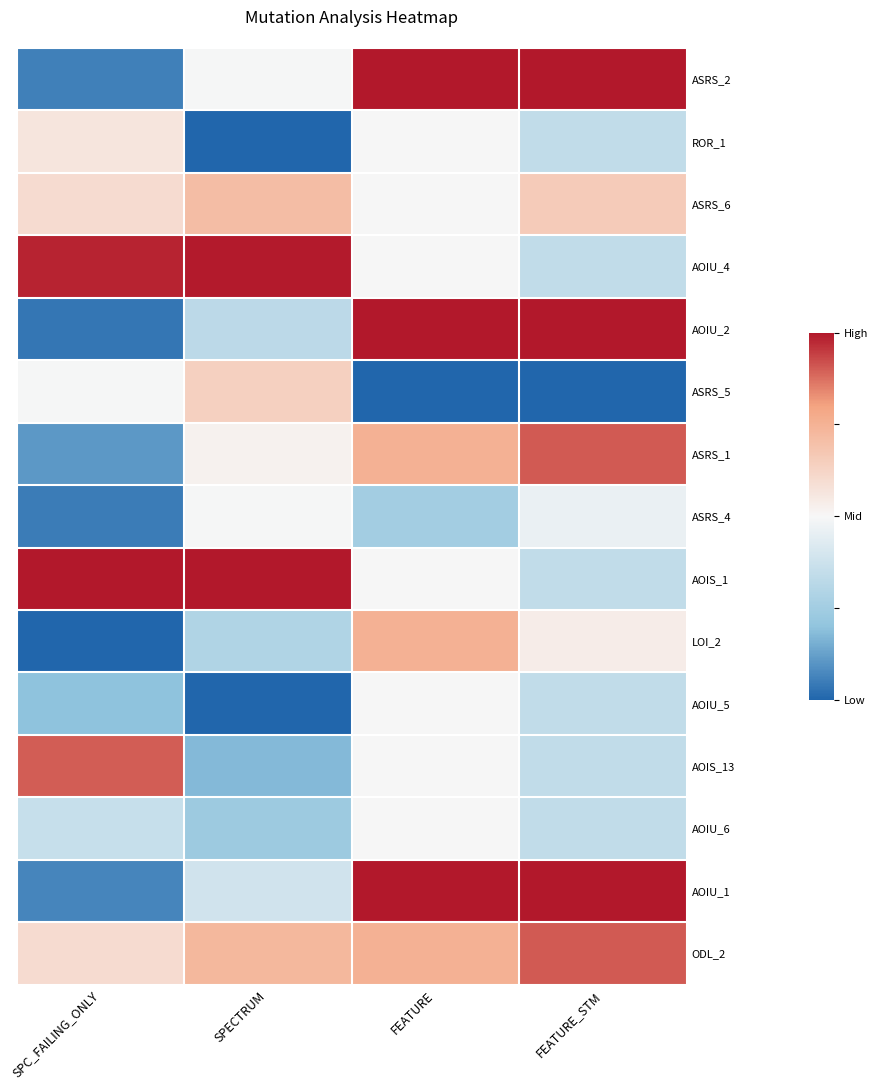

At which category does the chart reach its peak across all series?

FEATURE